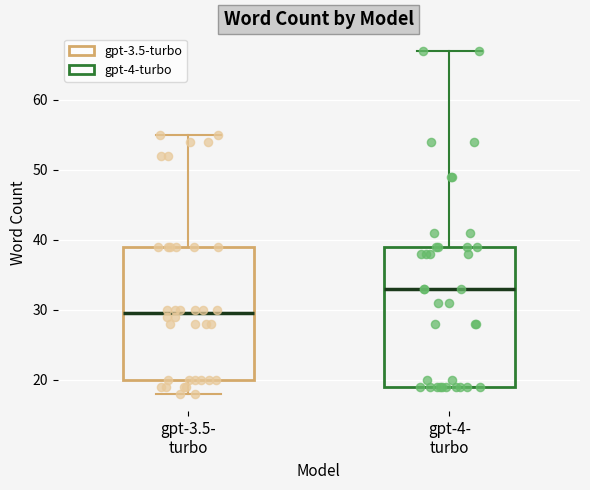

Where does the median line of the box for gpt-4- turbo sit on the y-axis? The values are not printed on the chart, so give them approximately, as read against the axis.

33